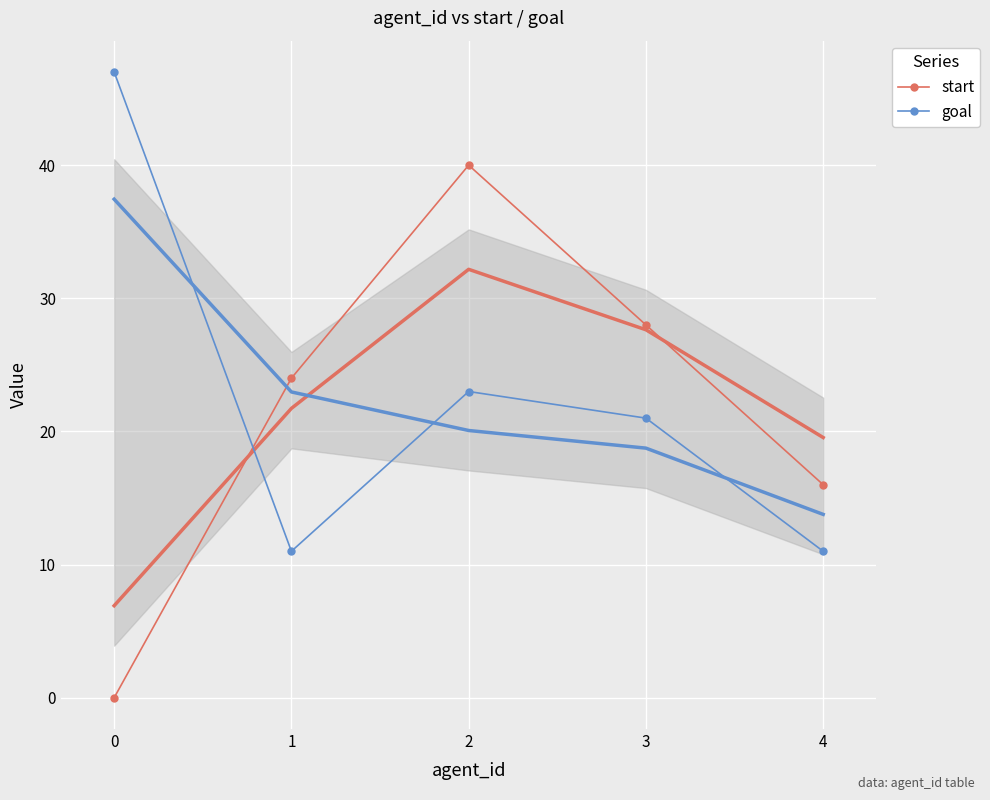

What is the value of the start point at the 3rd from the left?

40